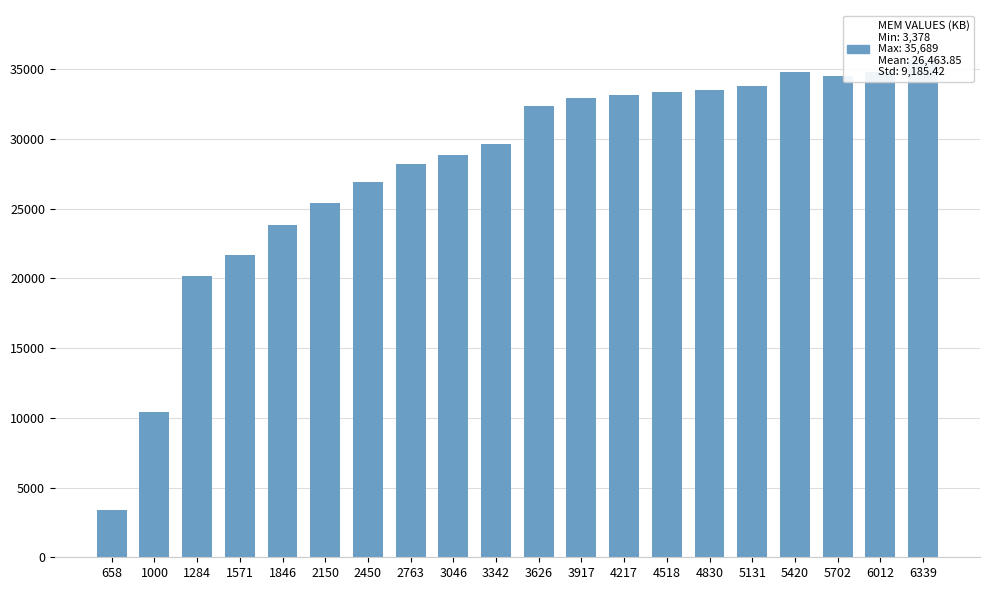

Is it true that the value at 2450 is 43194?

False